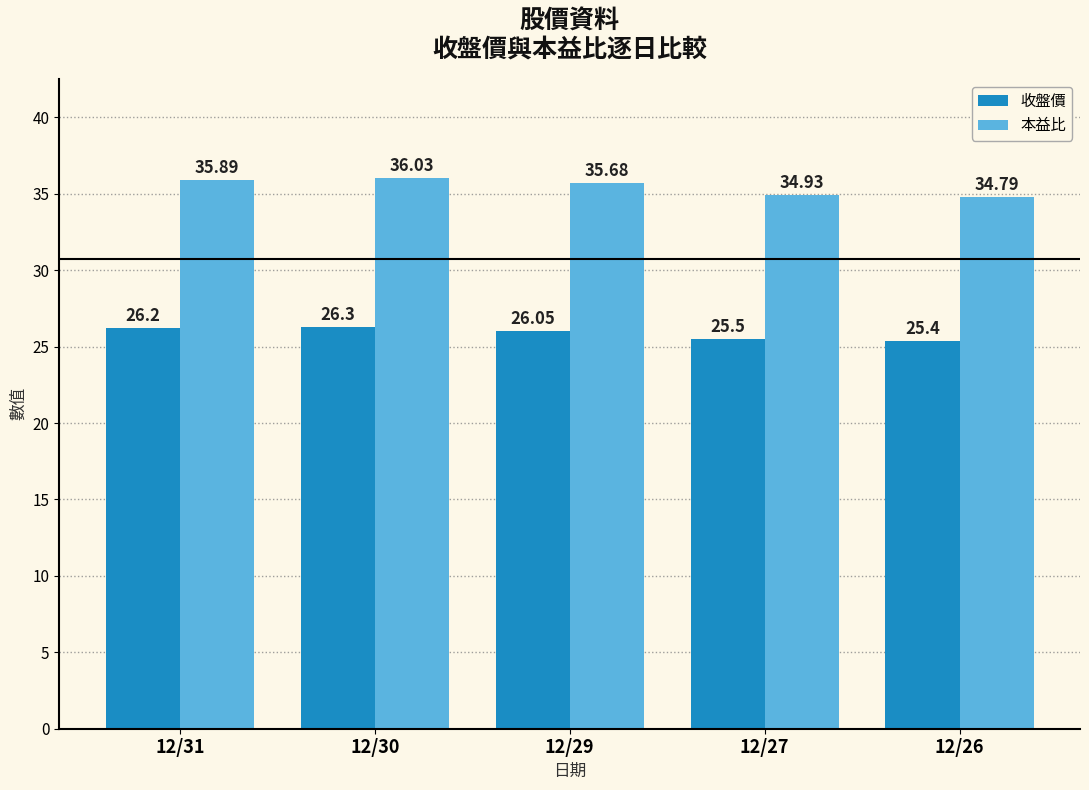

Count the number of categories in the chart.

5